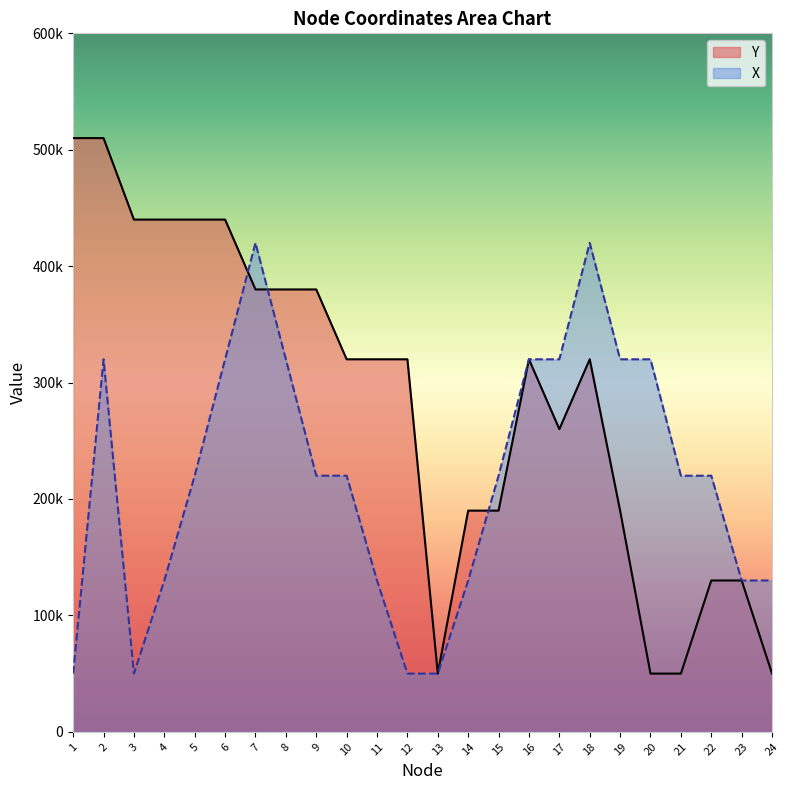

At which category does Y reach its first local peak?

16